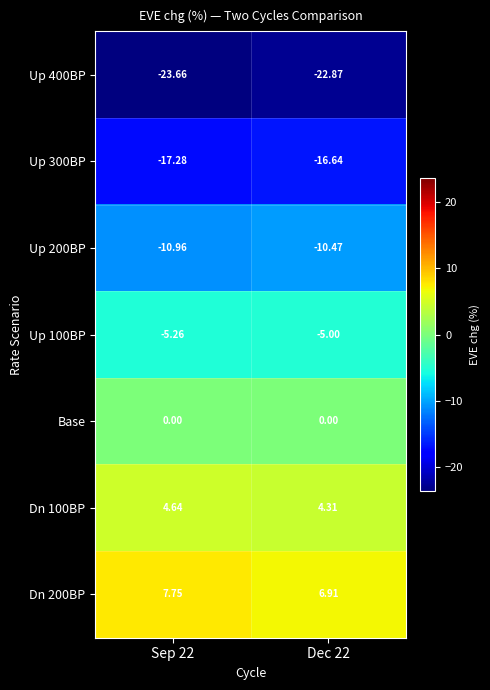

How many data points does each series have?

2